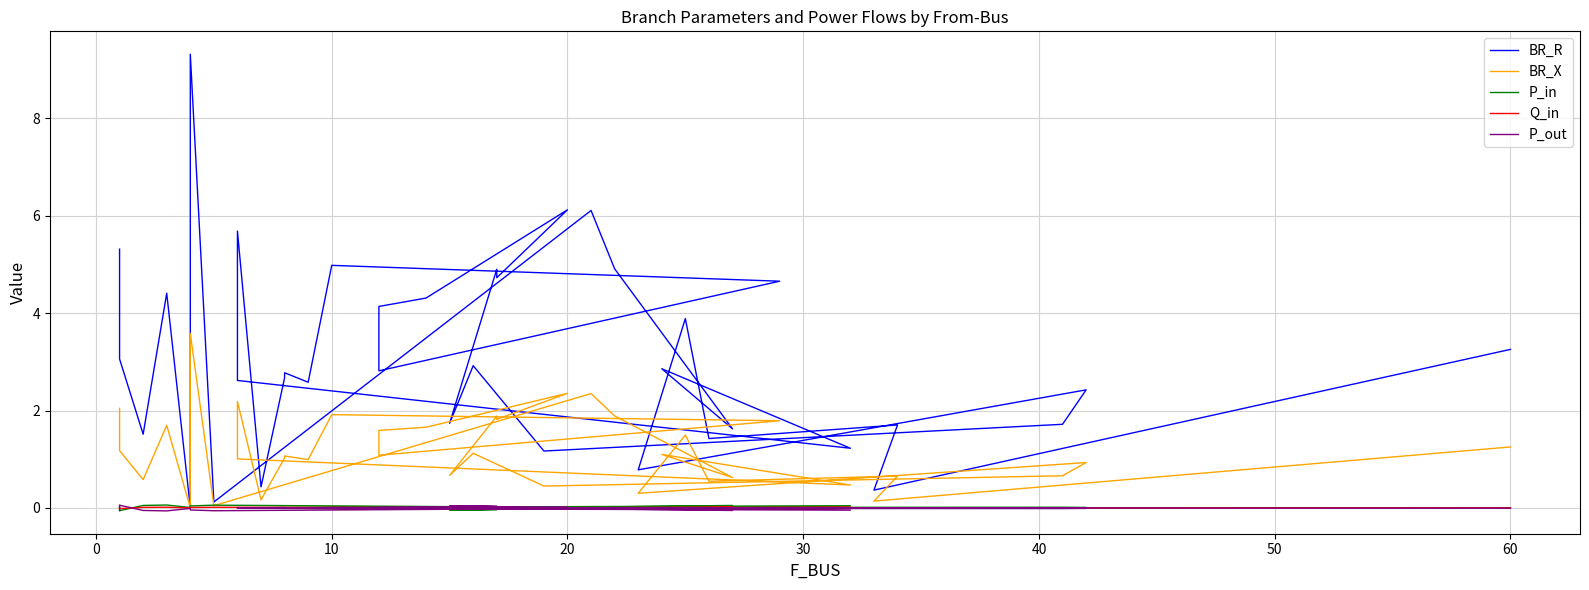

True or false: BR_R and BR_X intersect in this chart.

False